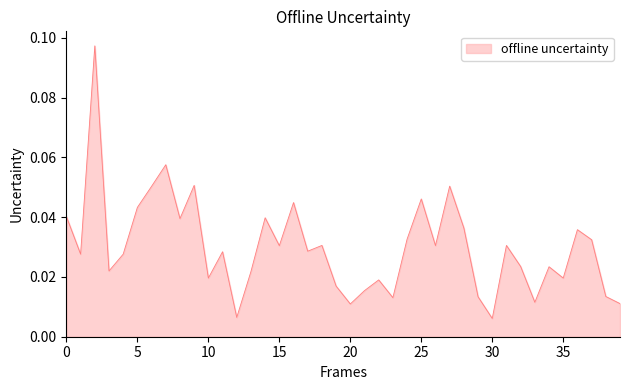

What is the label of the 24th point from the right?

16